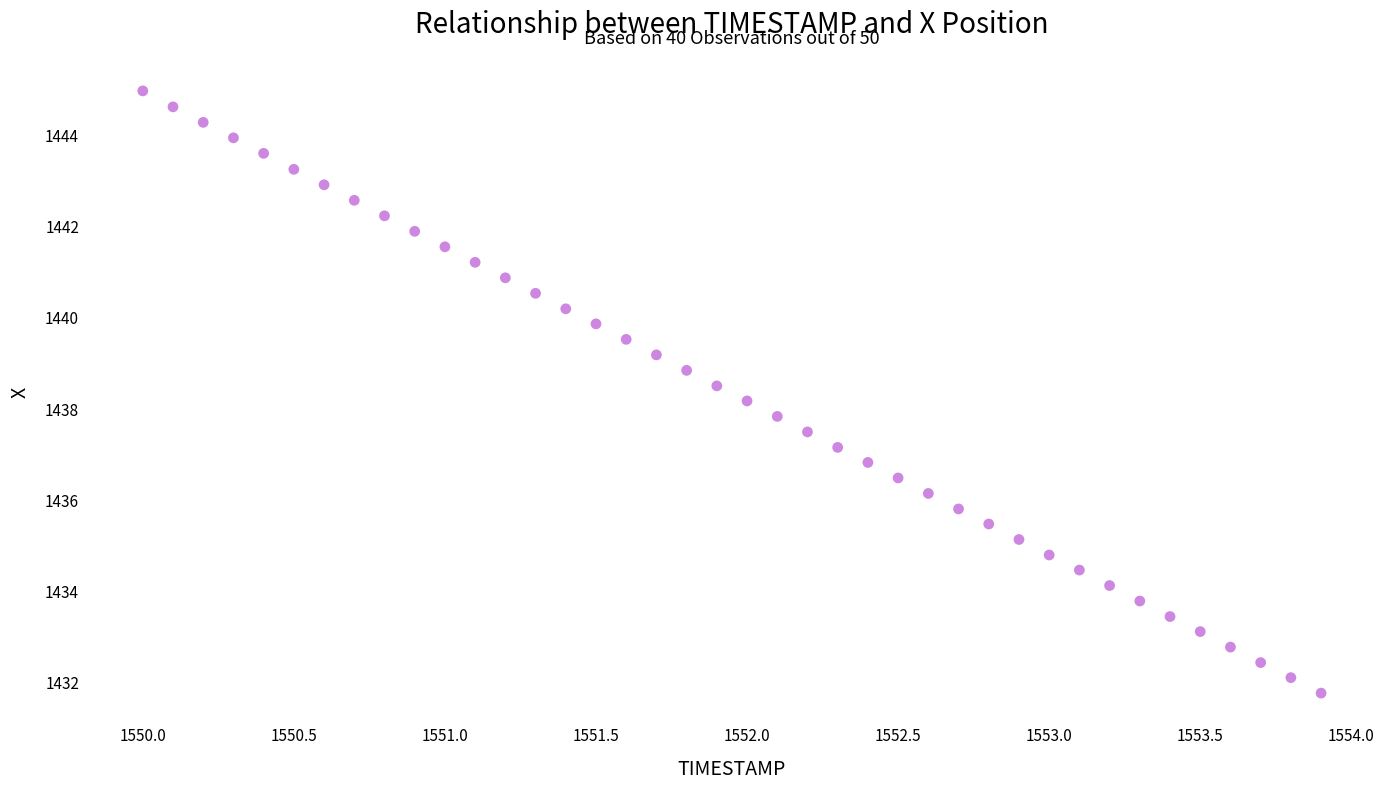

What is the range of X values (max minus min)?

3.9